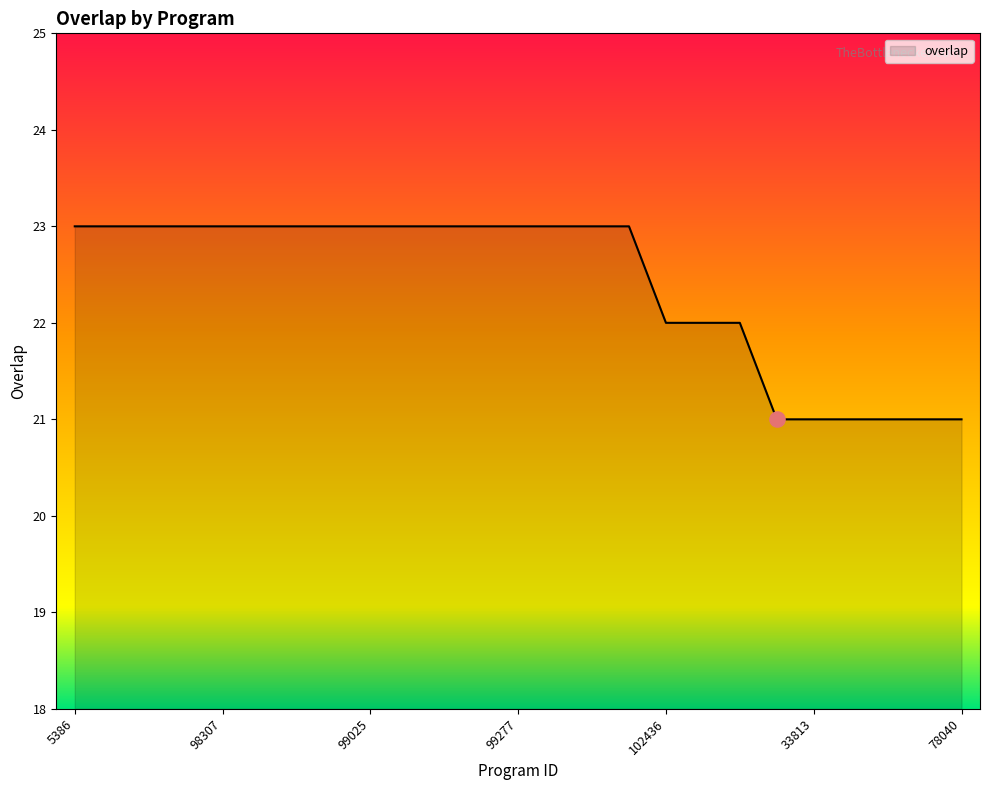

What is the greatest value displayed?

23